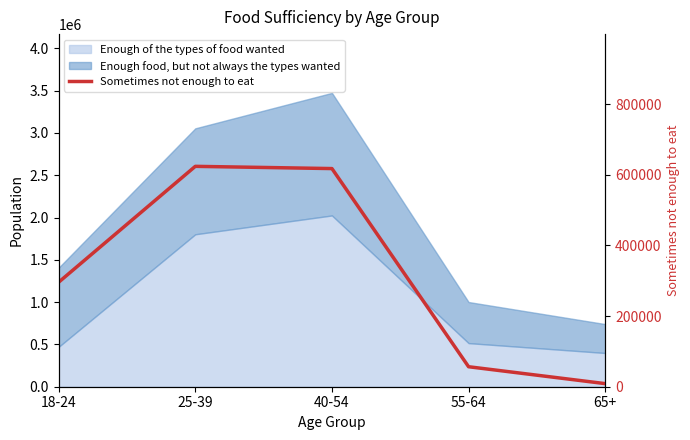

What is the sum of all values?

1602275